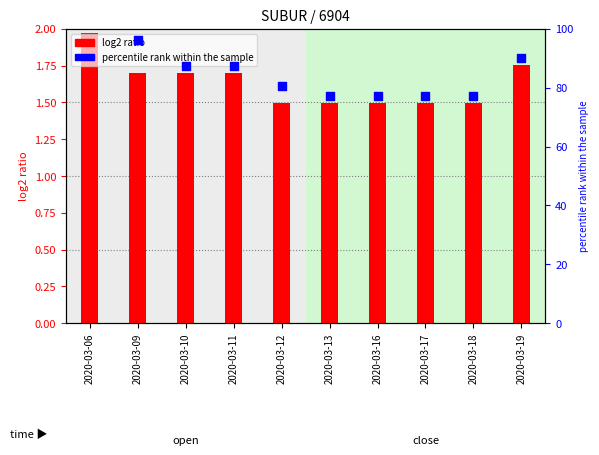

Which series contains the highest Y value?

percentile rank within the sample